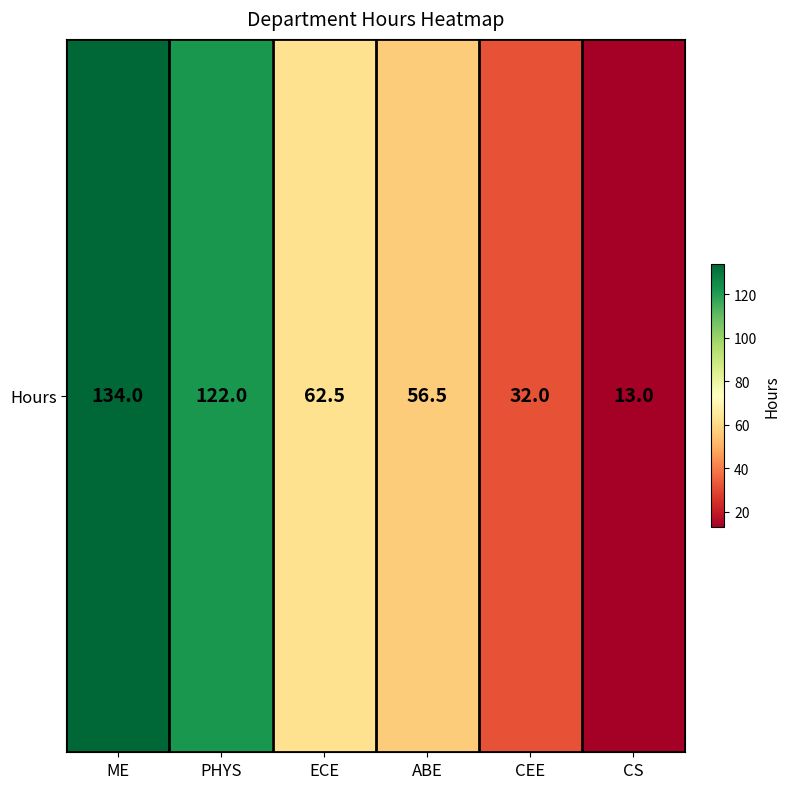

Which category has the highest value across all series?

ME